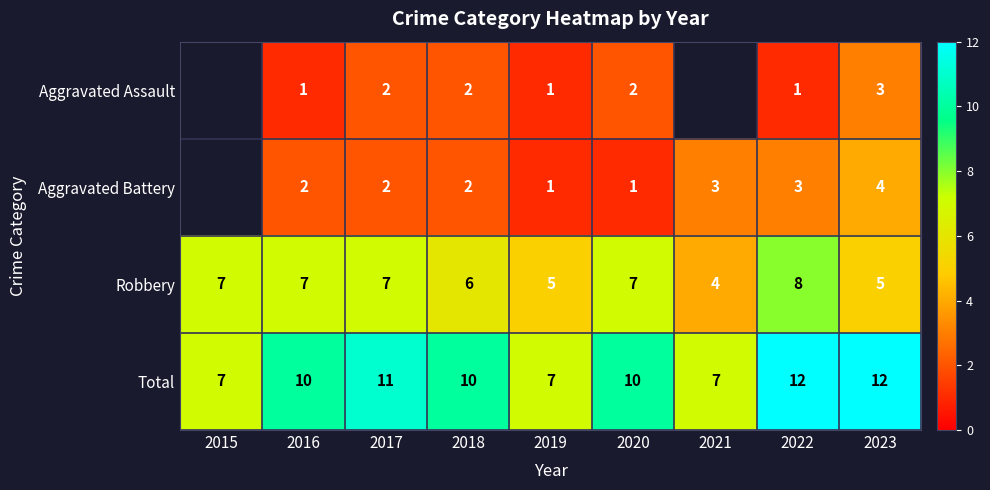

Between 2019 and 2022, which series saw the biggest shift?

Total